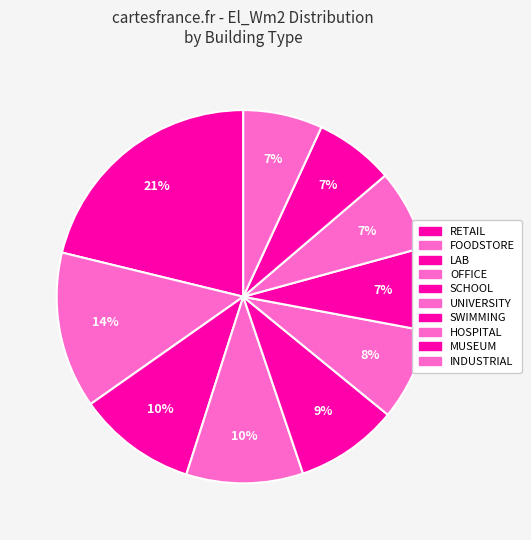

Count the number of slices in the pie.

10